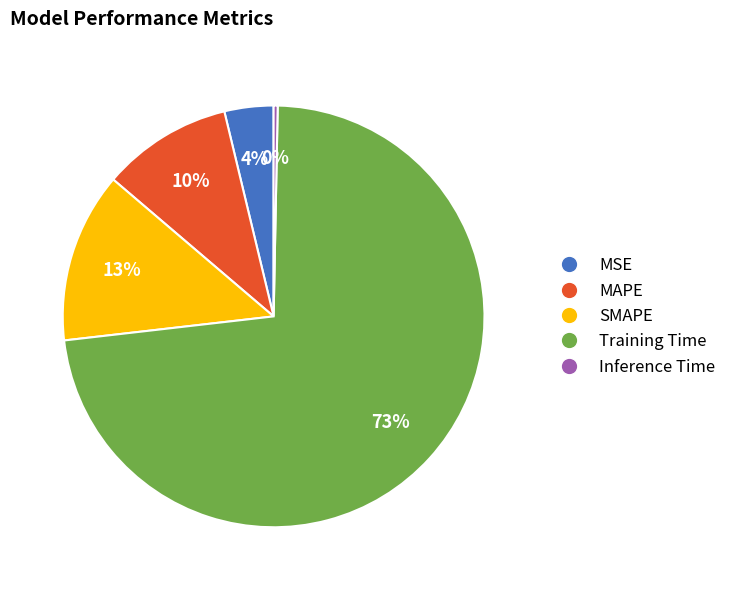

Which category has the smallest portion of the pie?

Inference Time